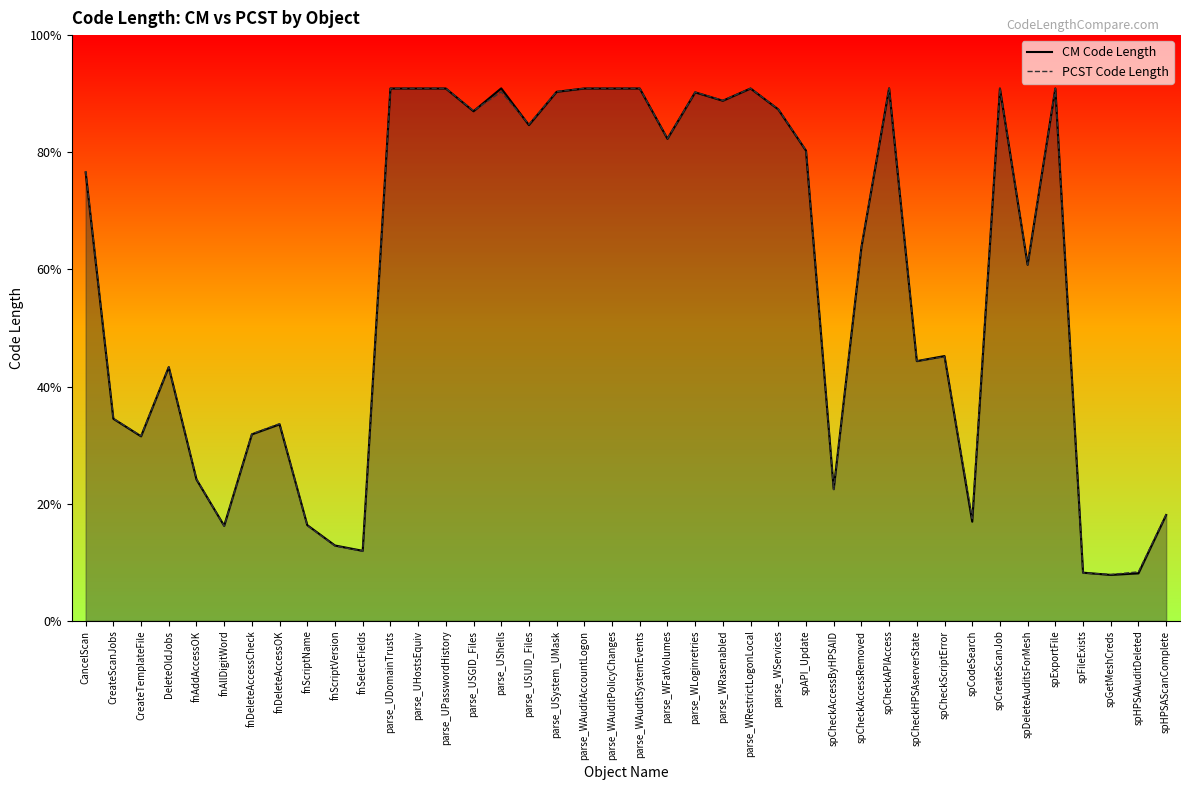

Which series has the largest total across all categories?

PCST Code Length